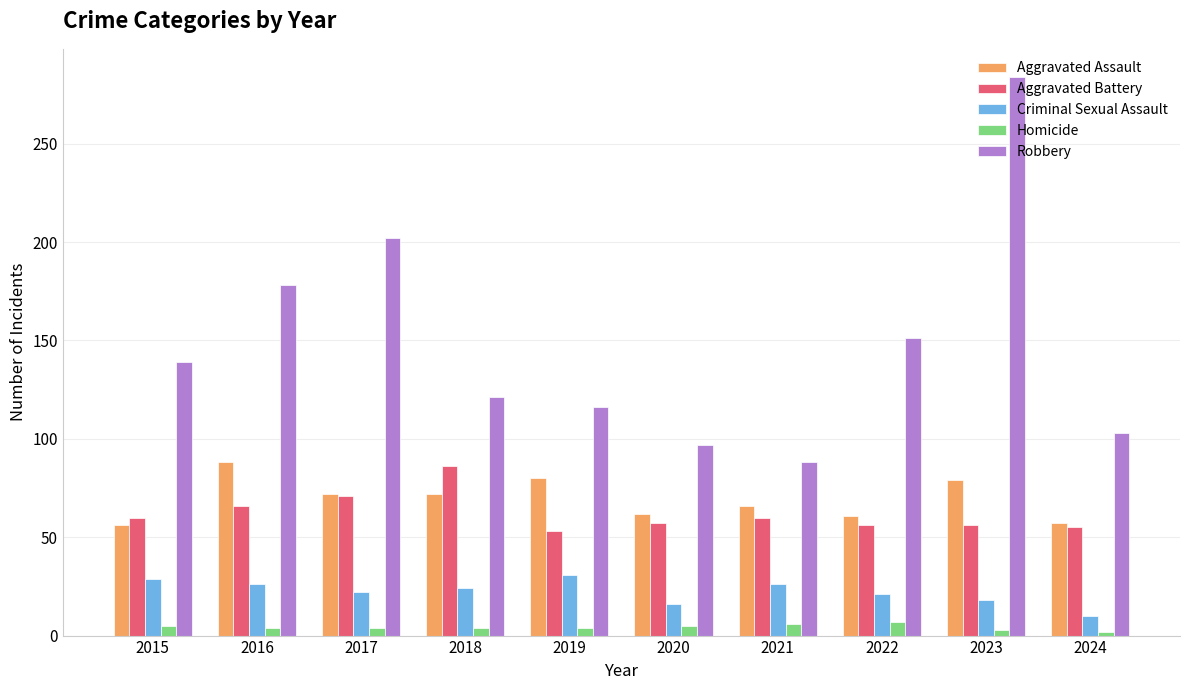

Rank the series at 2019 from lowest to highest value.

Homicide, Criminal Sexual Assault, Aggravated Battery, Aggravated Assault, Robbery